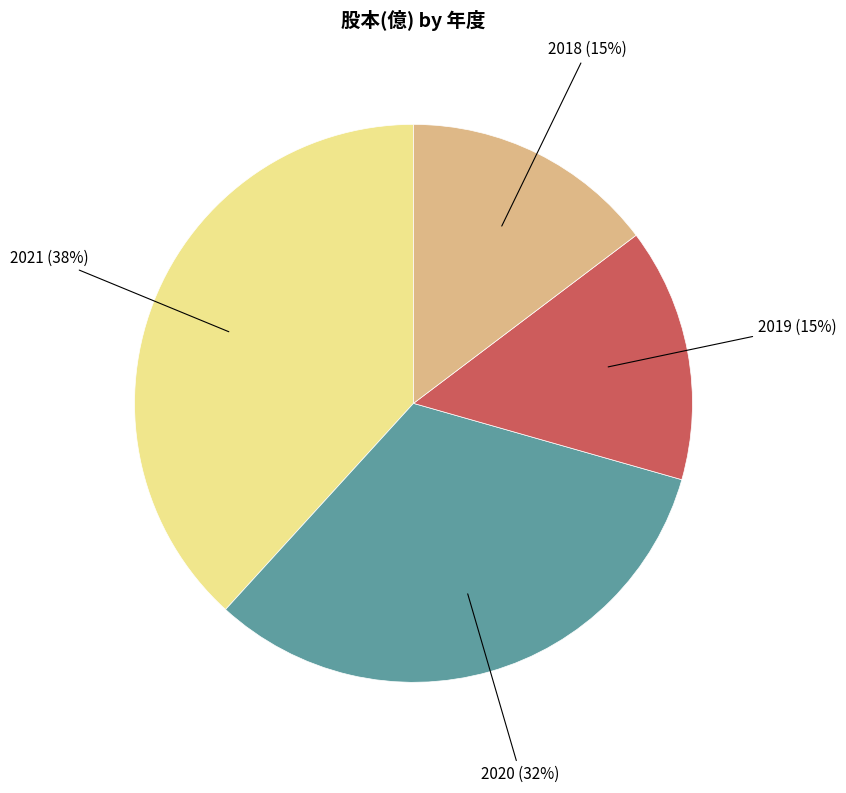

Is 2018 the majority of the pie?

No